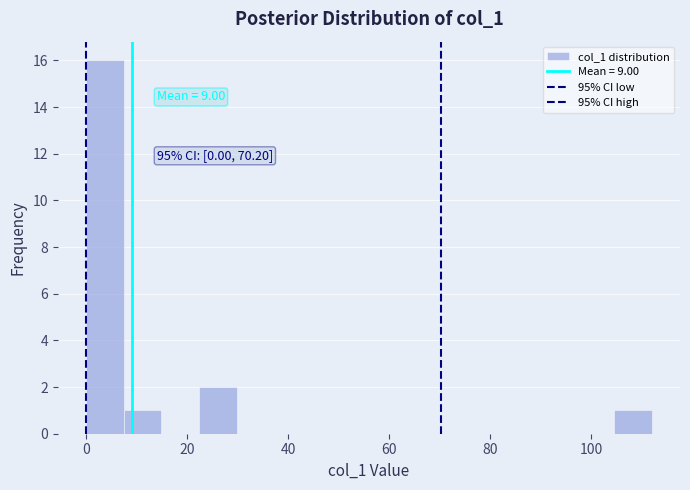

Around what value on the x-axis is the tallest bar? Give the approximate position of its centre, as read against the axis.

4